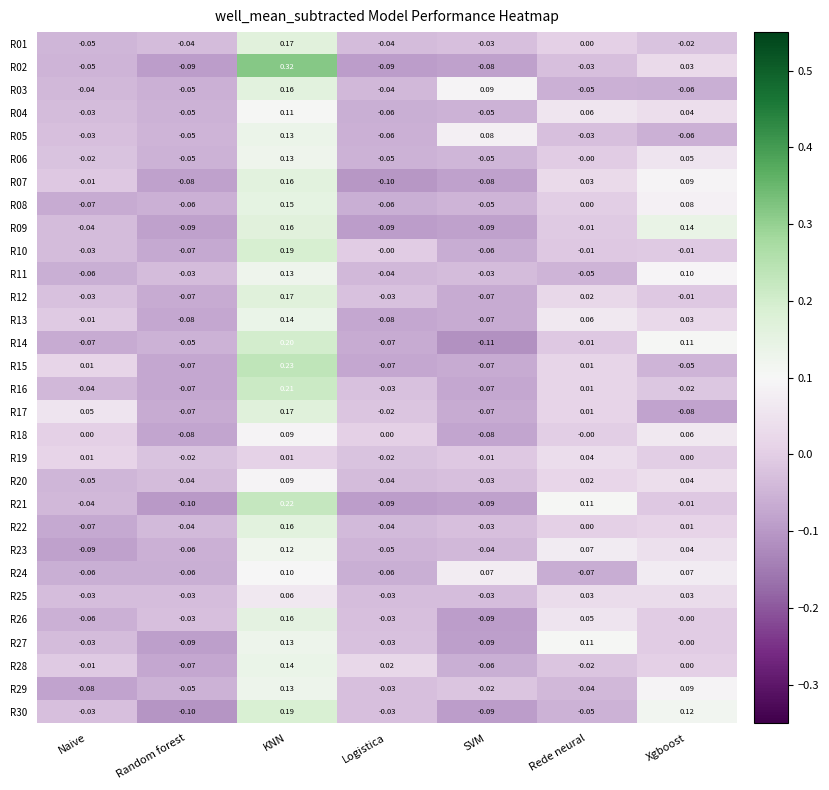

Where does the R03 series first go above 0?

KNN